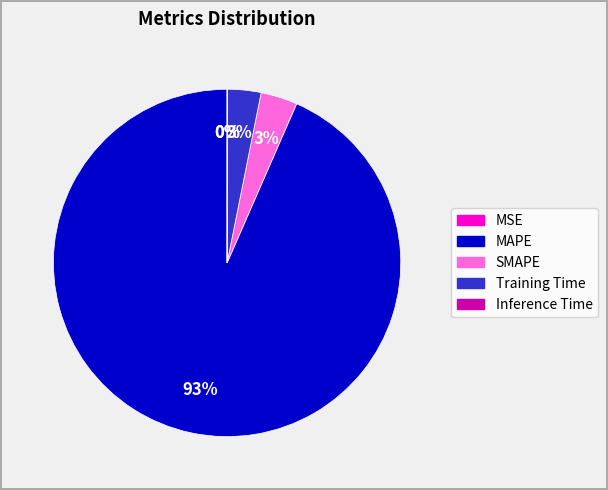

To the nearest percent, what percentage of the pie is Training Time?

3%